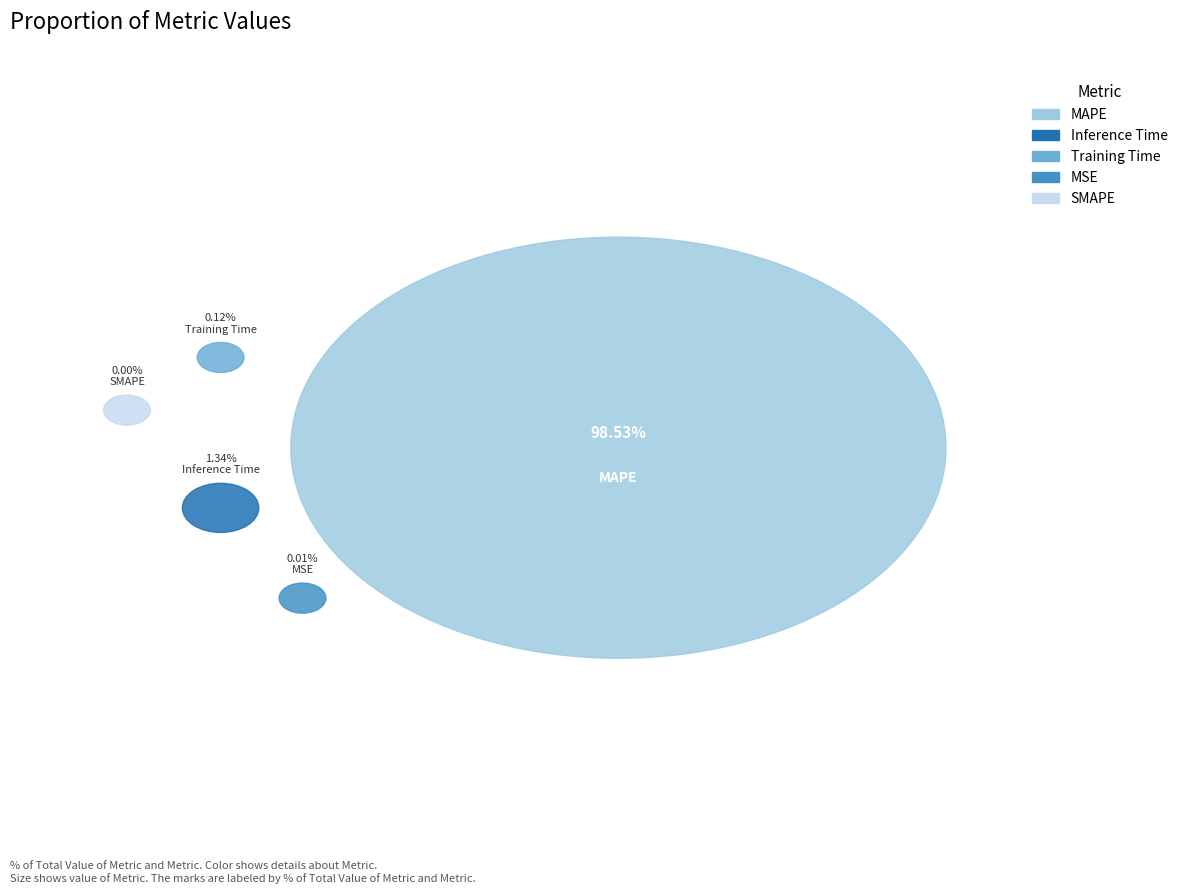

What percentage is NOT represented by MSE?

100.0%